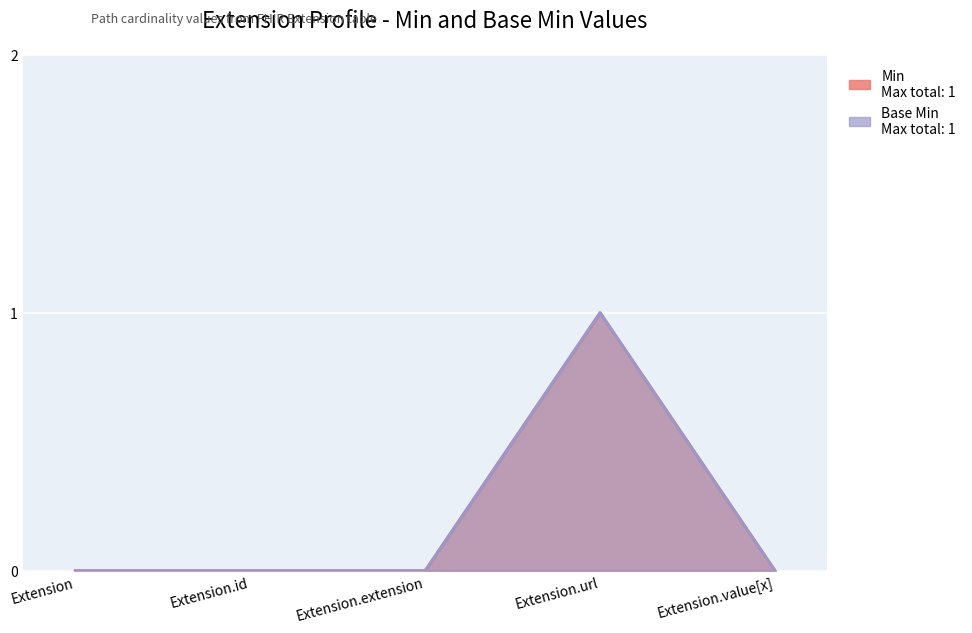

Between Extension.url and Extension.id, which is larger?

Extension.url